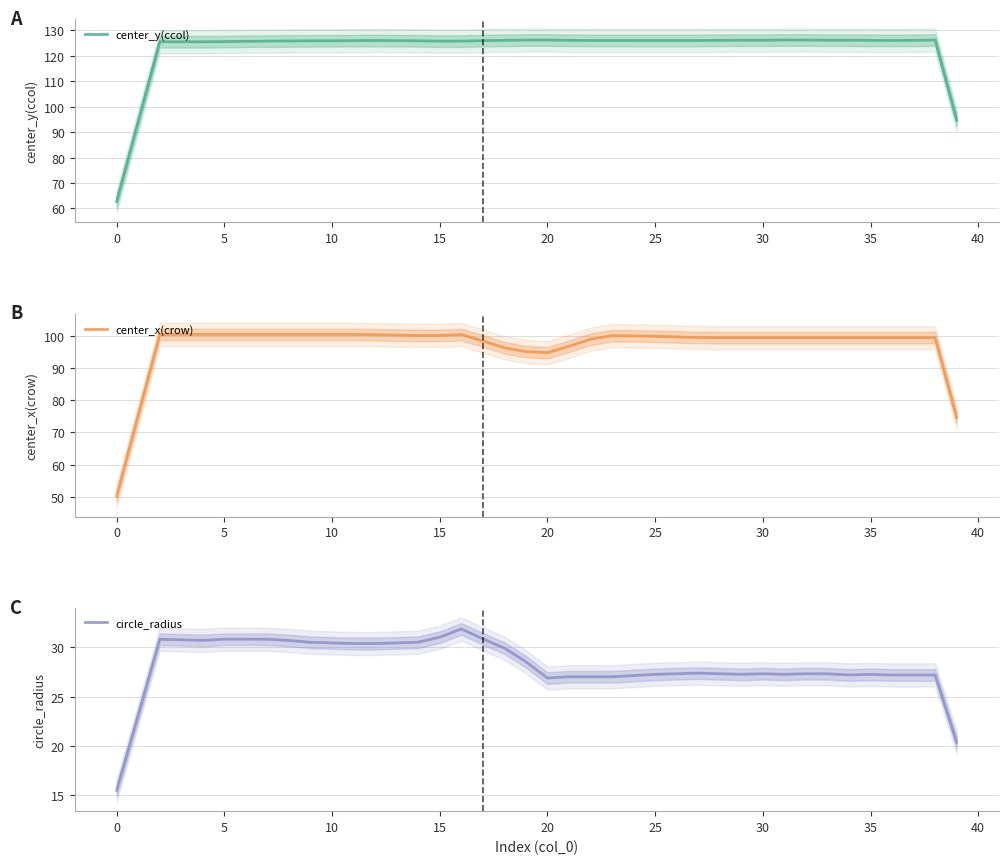

Rank the series at 18 from highest to lowest value.

center_y(ccol), center_x(crow), circle_radius